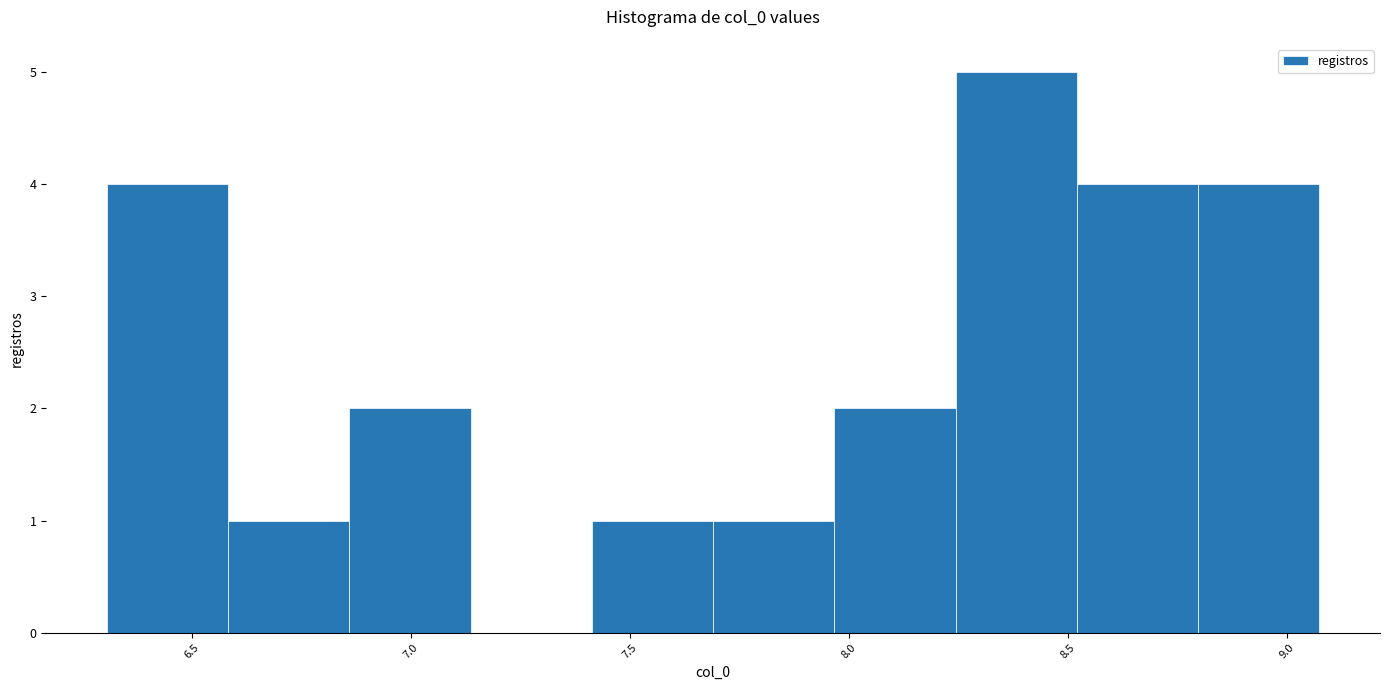

Reading left to right, list every bar in this chart as the range it spans on the x-axis followed by its height. Neither the bar edges nor the heights are printed on the chart, so give them approximately, as read against the axes.

6.30 to 6.60: 4
6.60 to 6.85: 1
6.85 to 7.15: 2
7.15 to 7.40: 0
7.40 to 7.70: 1
7.70 to 7.95: 1
7.95 to 8.25: 2
8.25 to 8.50: 5
8.50 to 8.80: 4
8.80 to 9.05: 4